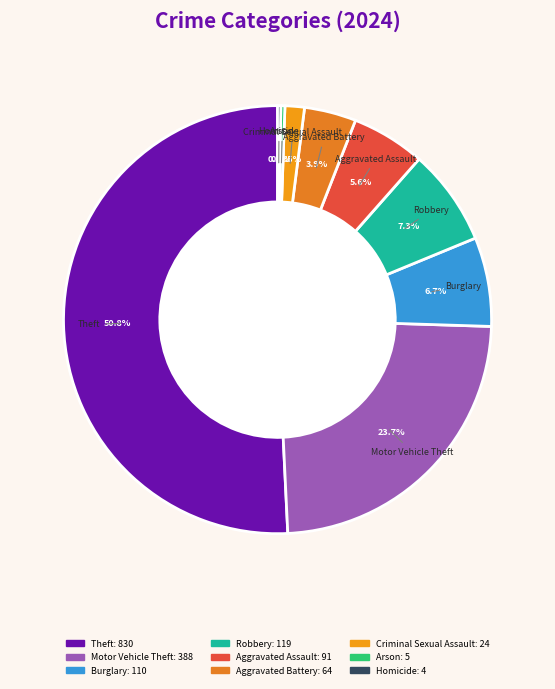

Is it true that Aggravated Assault is 6% of the pie?

True